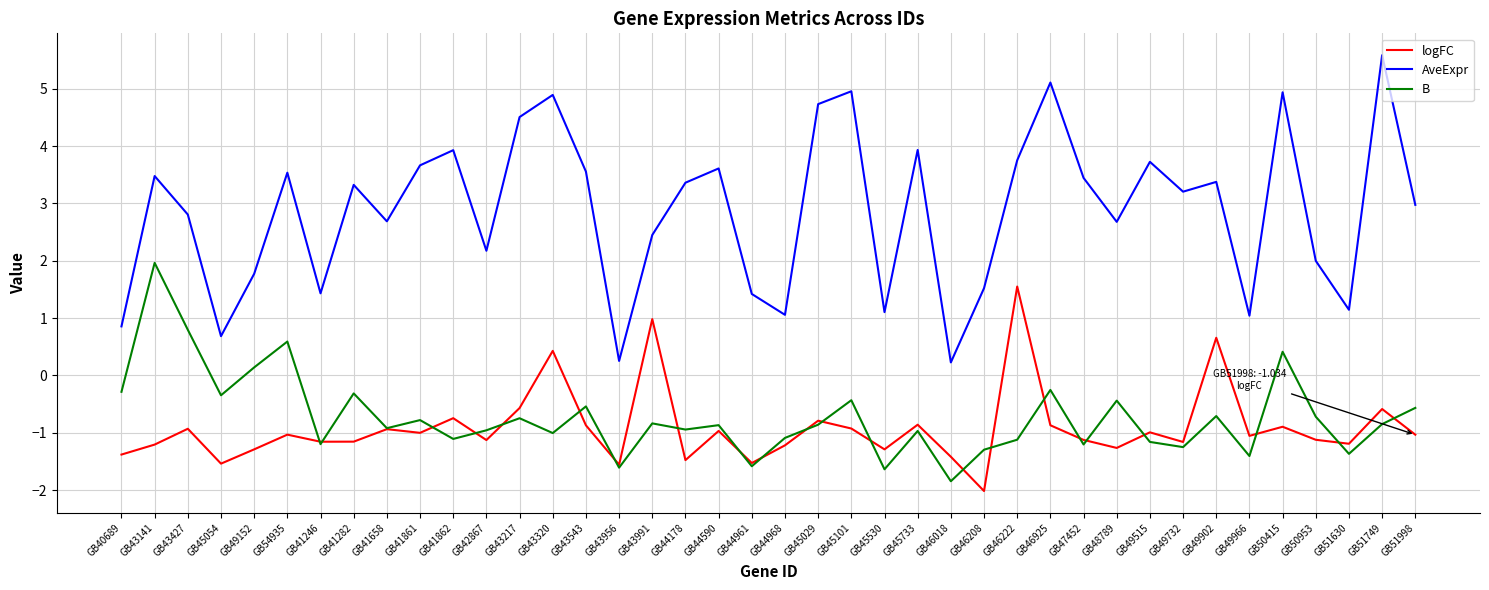

Which series has the largest total across all categories?

AveExpr